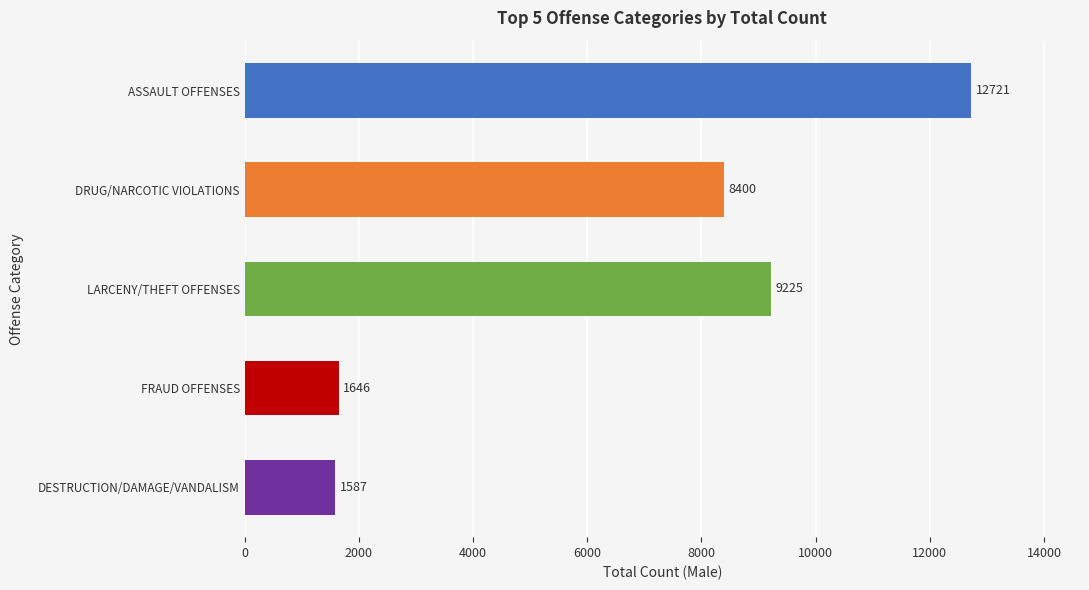

Reading top to bottom, what are all the values shown in this chart?

12721	8400	9225	1646	1587